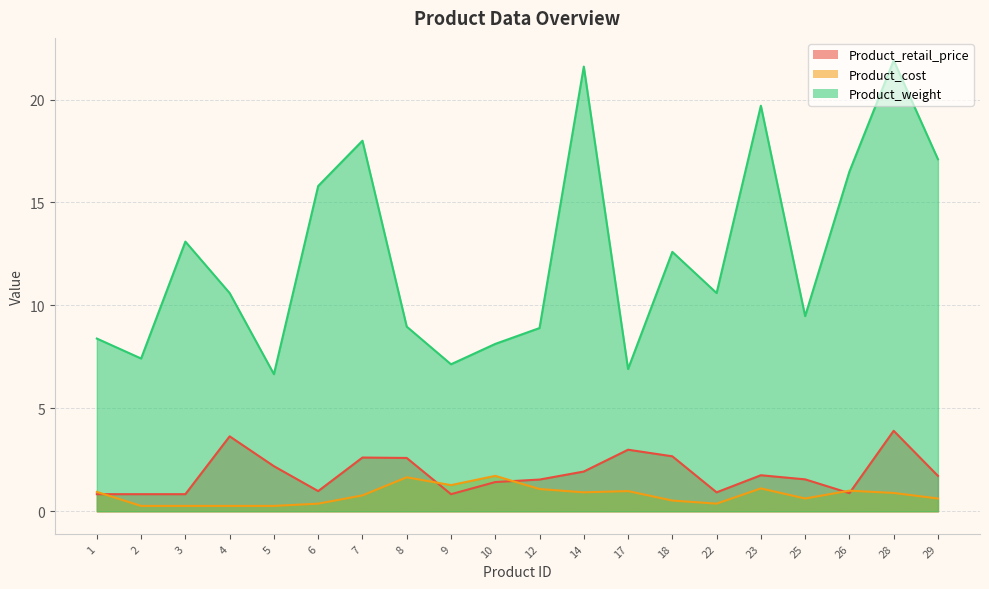

The Product_retail_price series shows 2.1 at 10. True or false?

False